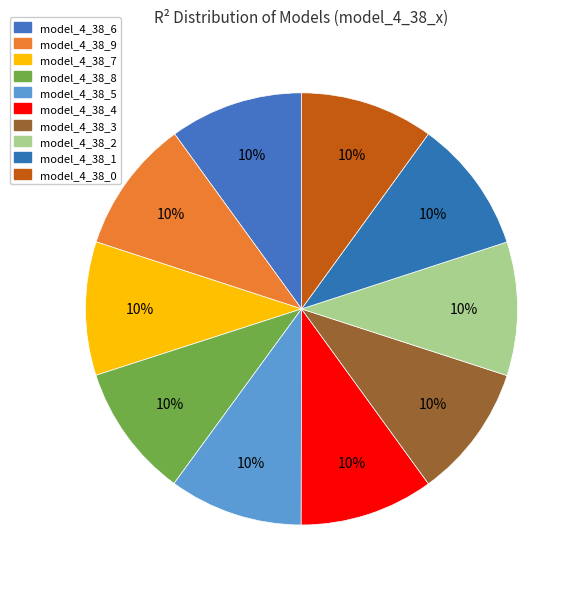

What percentage is NOT represented by model_4_38_1?

90.0%